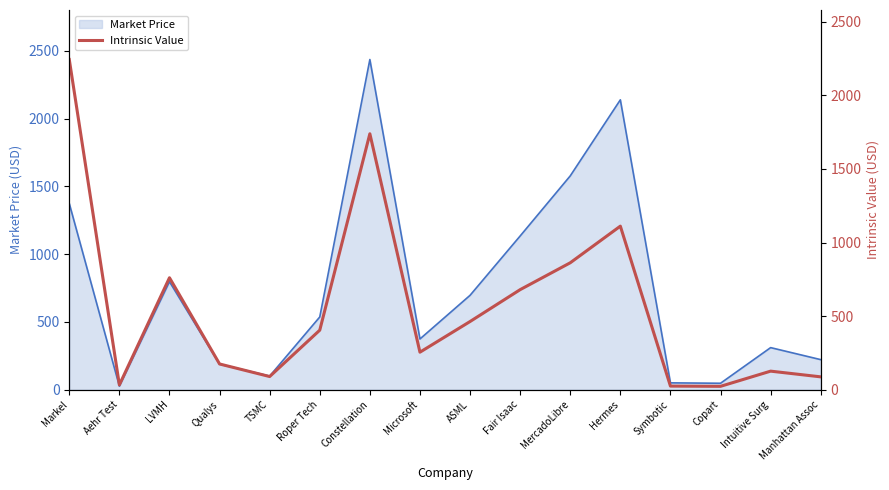

What value does the data have at Roper Tech?

404.4